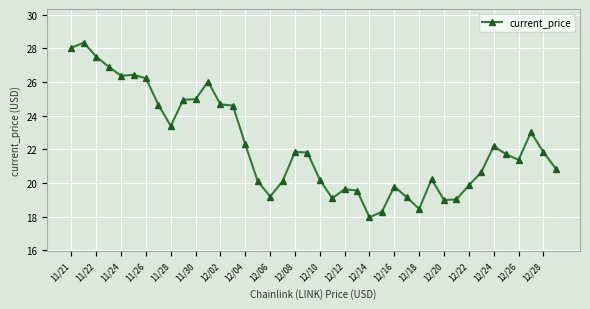

True or false: the data has more than 0 interior local peaks.

True